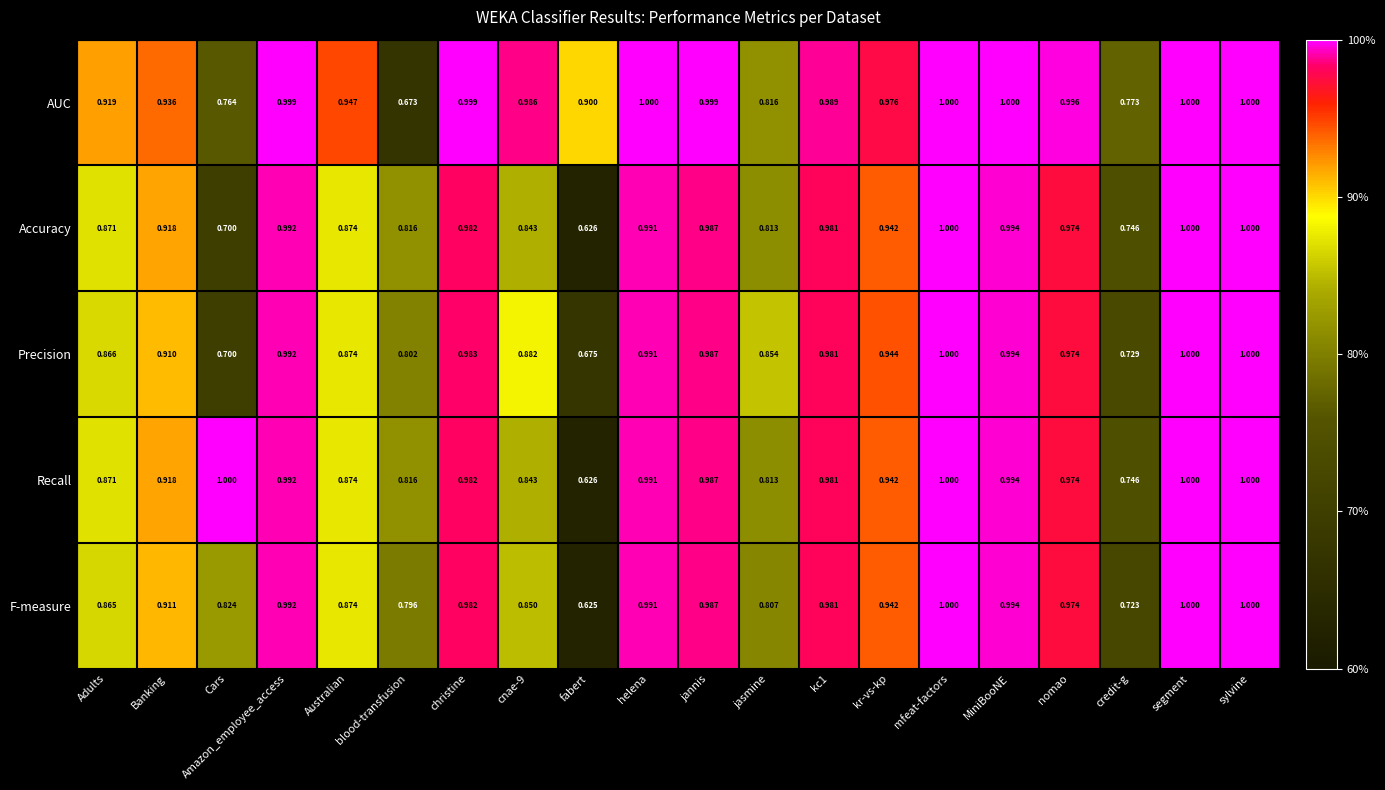

Which category has the lowest value in the F-measure series?

fabert